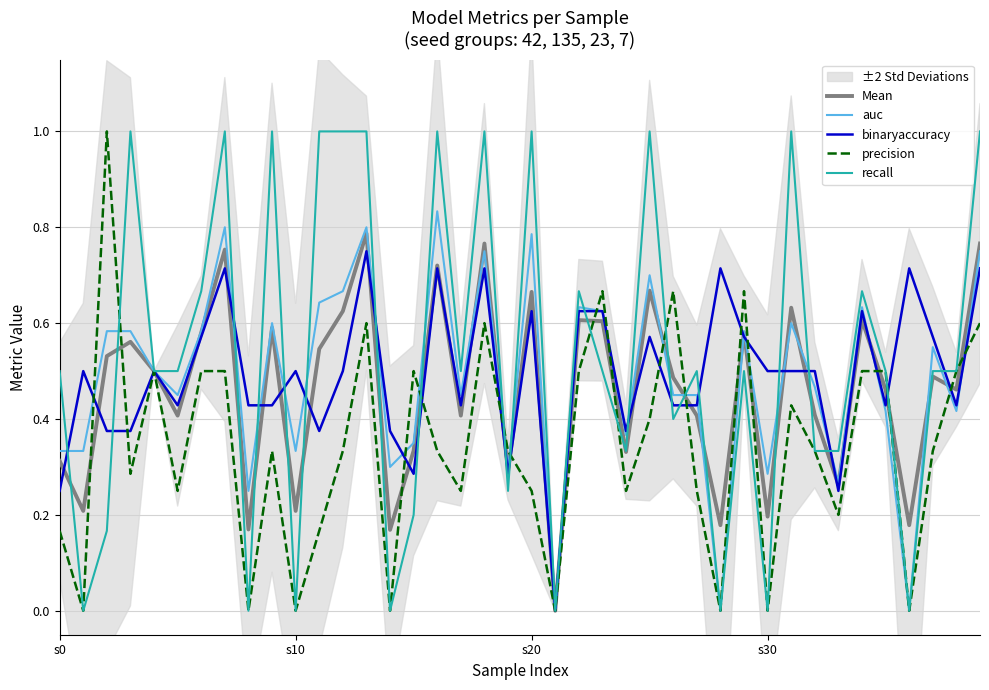

How many lines are shown in the chart?

5